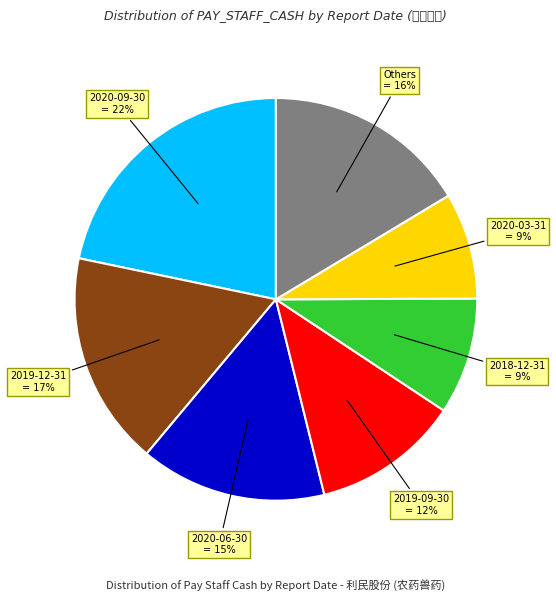

How many segments does this pie chart have?

7